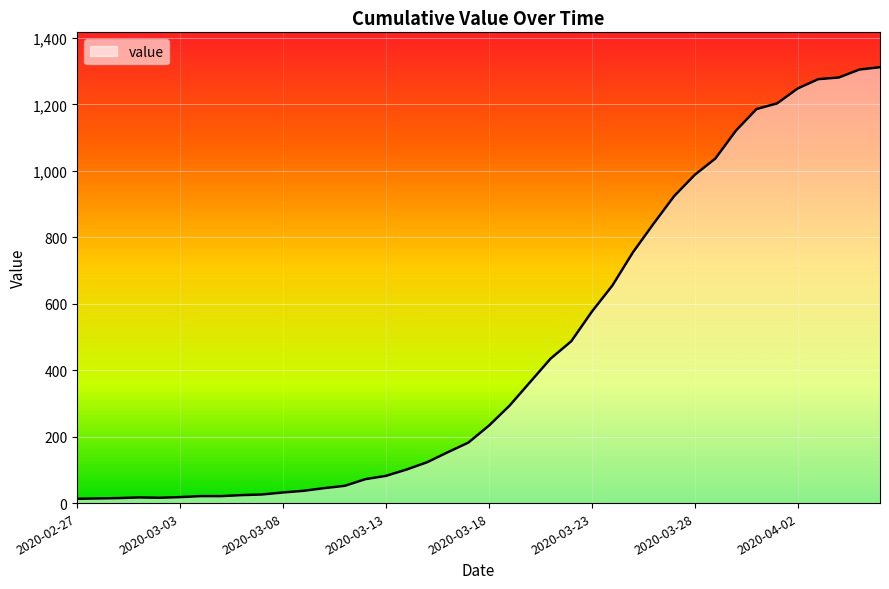

What is the label of the 40th point from the right?

2020-02-27